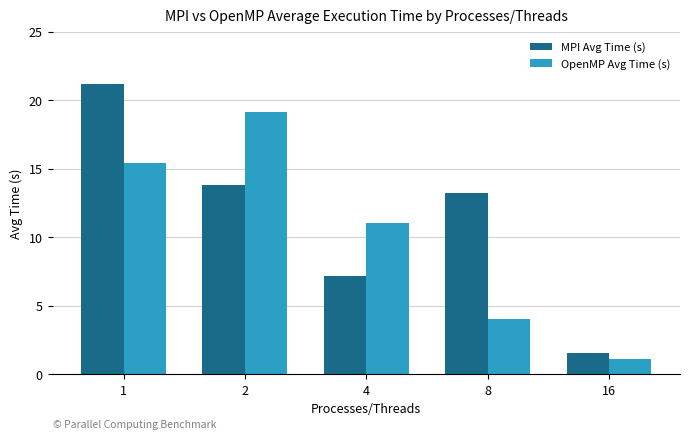

Count the number of data series in this chart.

2